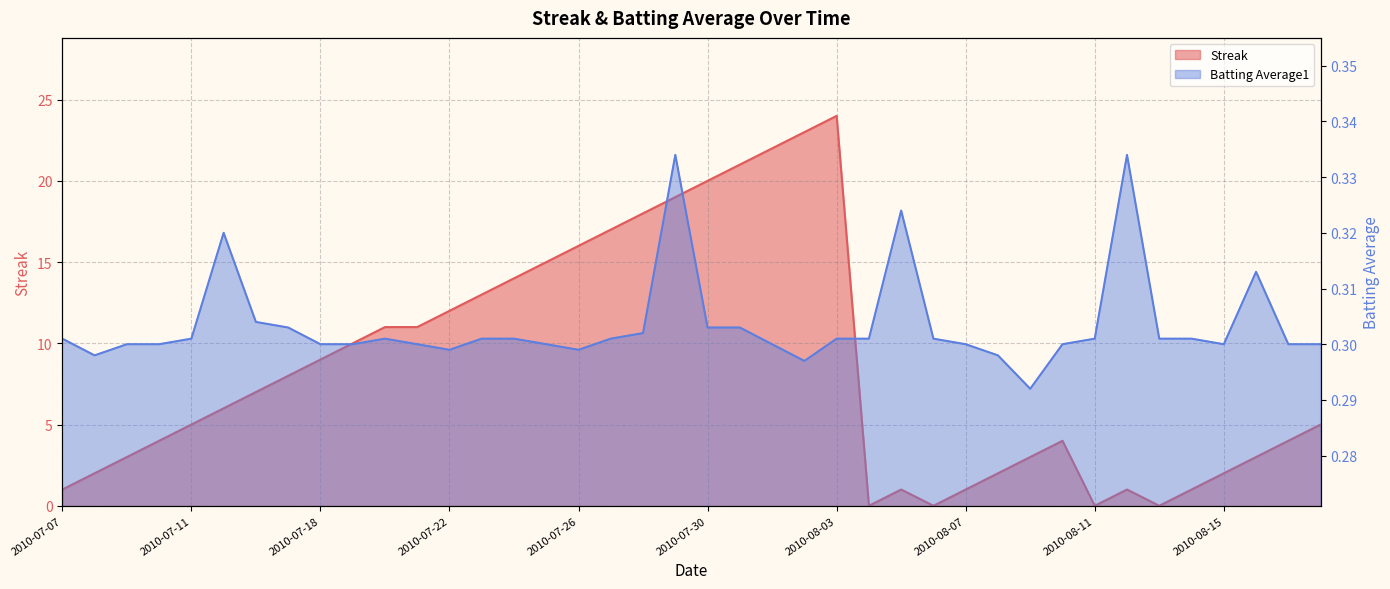

True or false: Batting Average1 has a value of 0.3 at 2010-08-16.

True